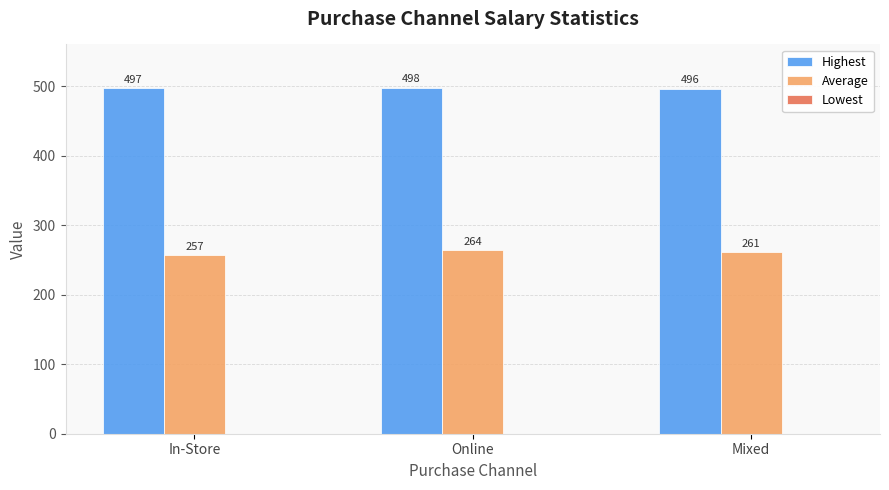

What is the approximate value of Highest at Mixed?

496.0